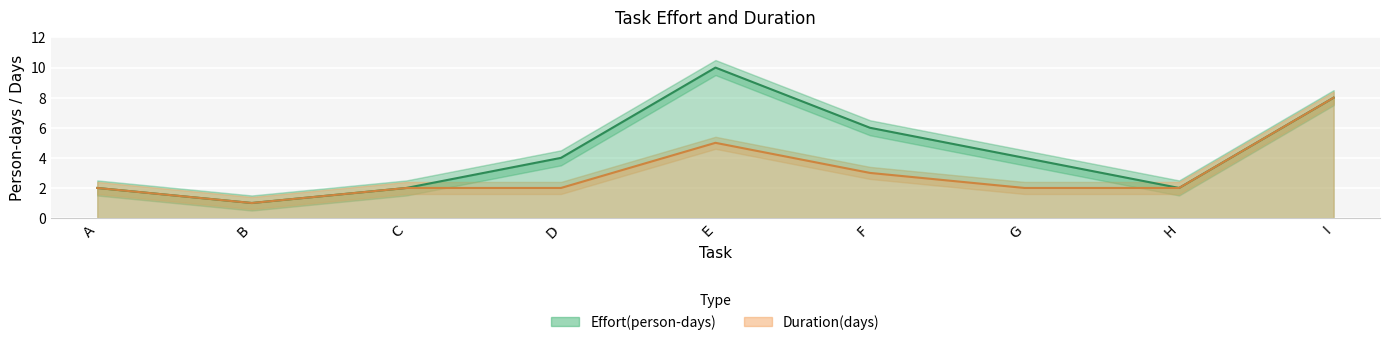

What are all the series names shown in the legend?

Effort(person-days), Duration(days)